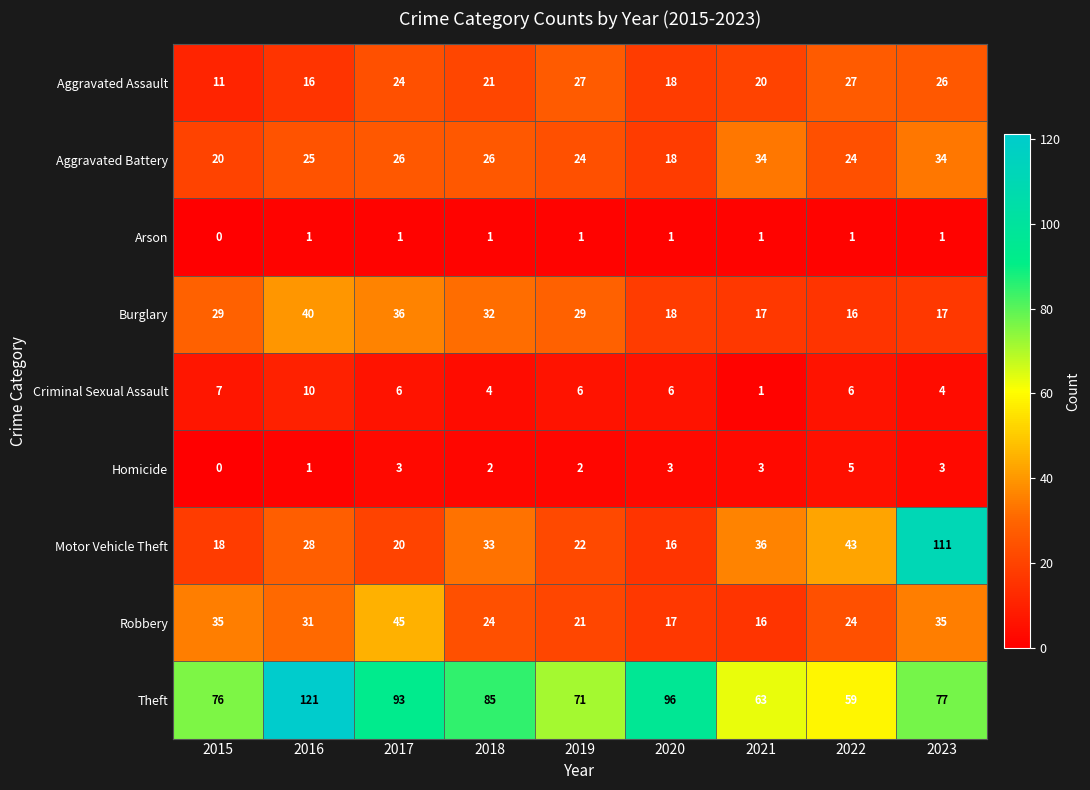

Where is Motor Vehicle Theft nearest to the value 63?

2022